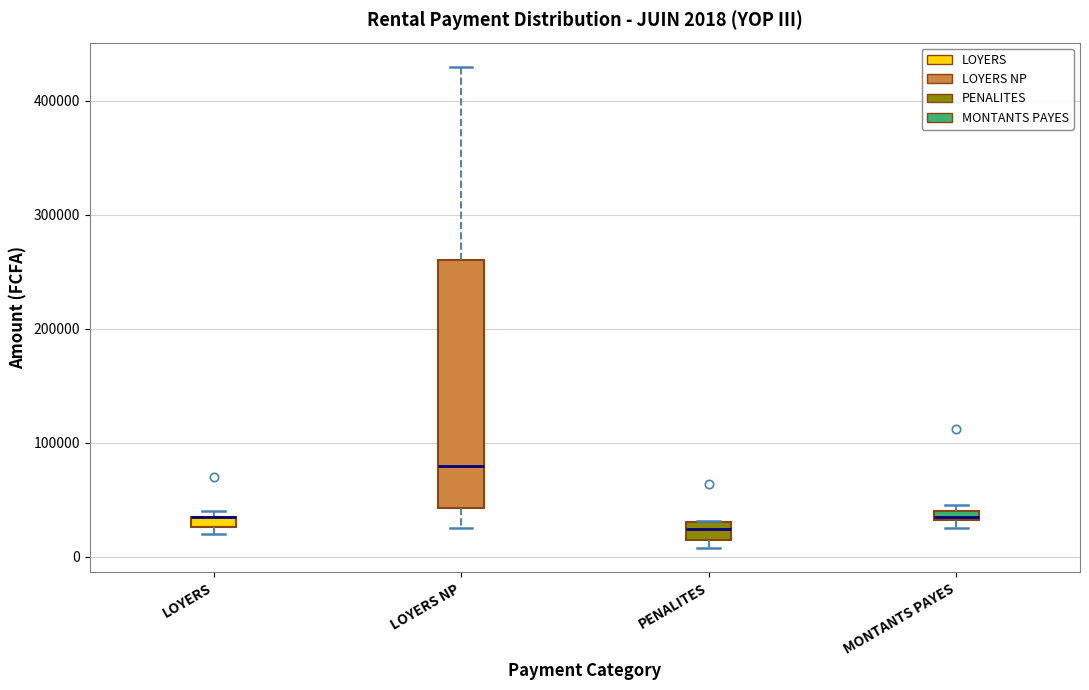

Comparing the boxes themselves (not the whiskers), which one is the tallest?

LOYERS NP